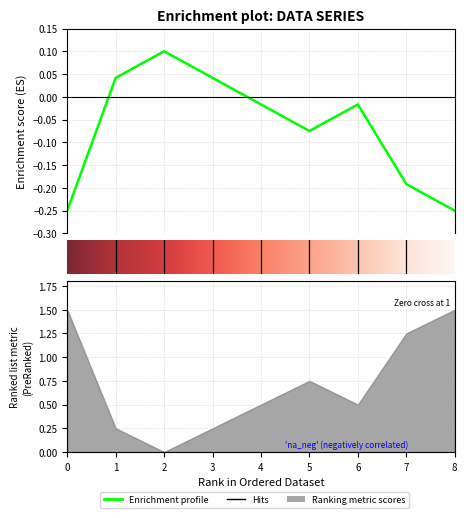

What is the average value?

-0.1